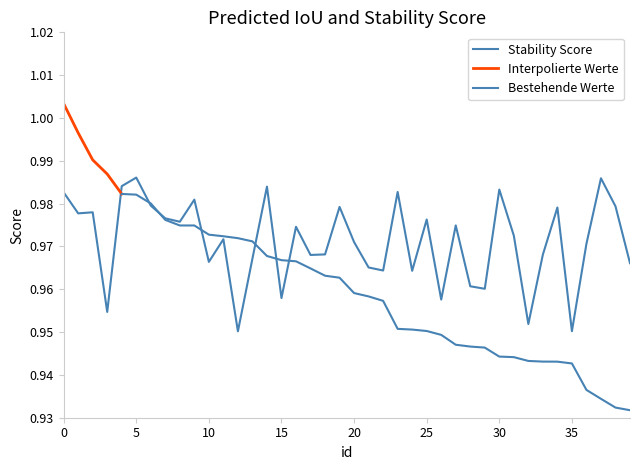

At which category does the data reach its first local valley?

1